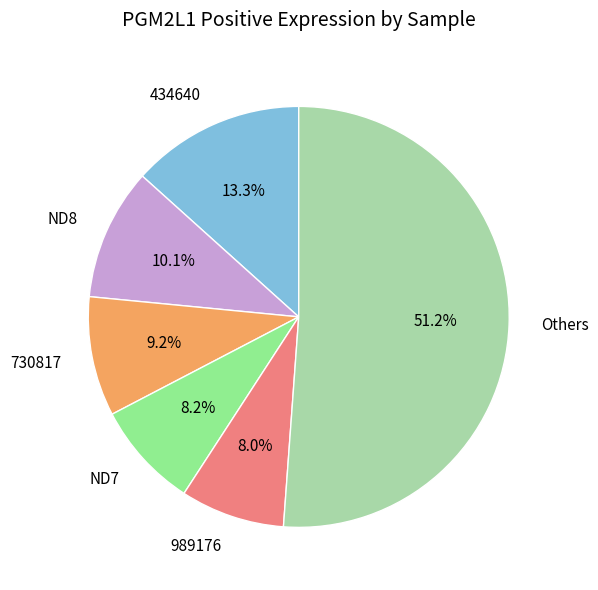

Combined, what portion of the pie is 434640 and Others?

64.5%